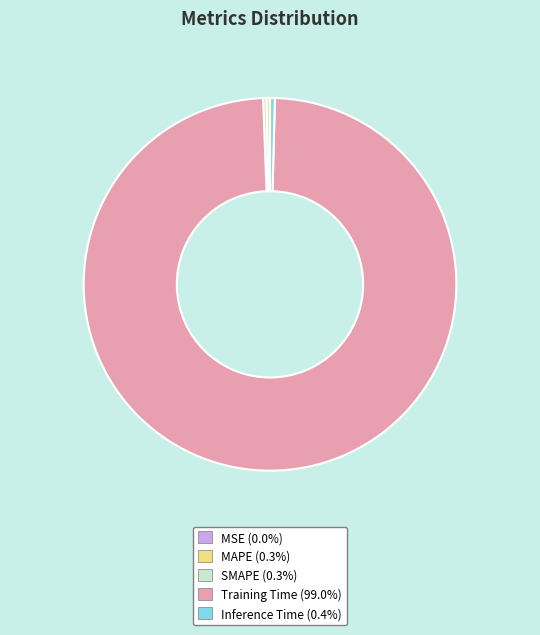

Which category accounts for the majority?

Training Time